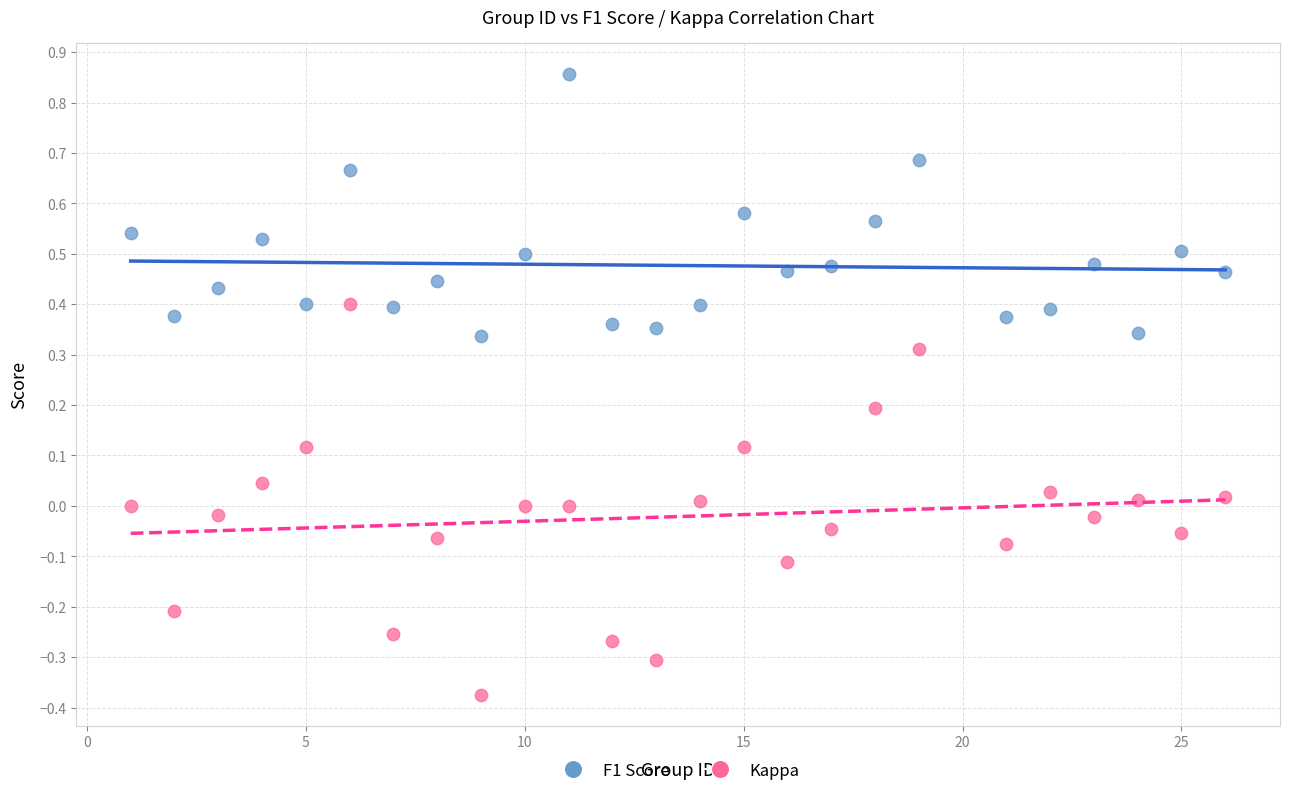

What are all the series names shown in the legend?

F1 Score, Kappa